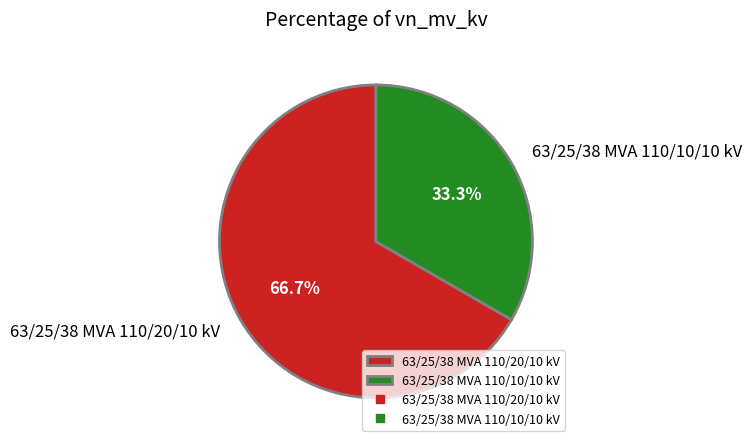

How many segments does this pie chart have?

2